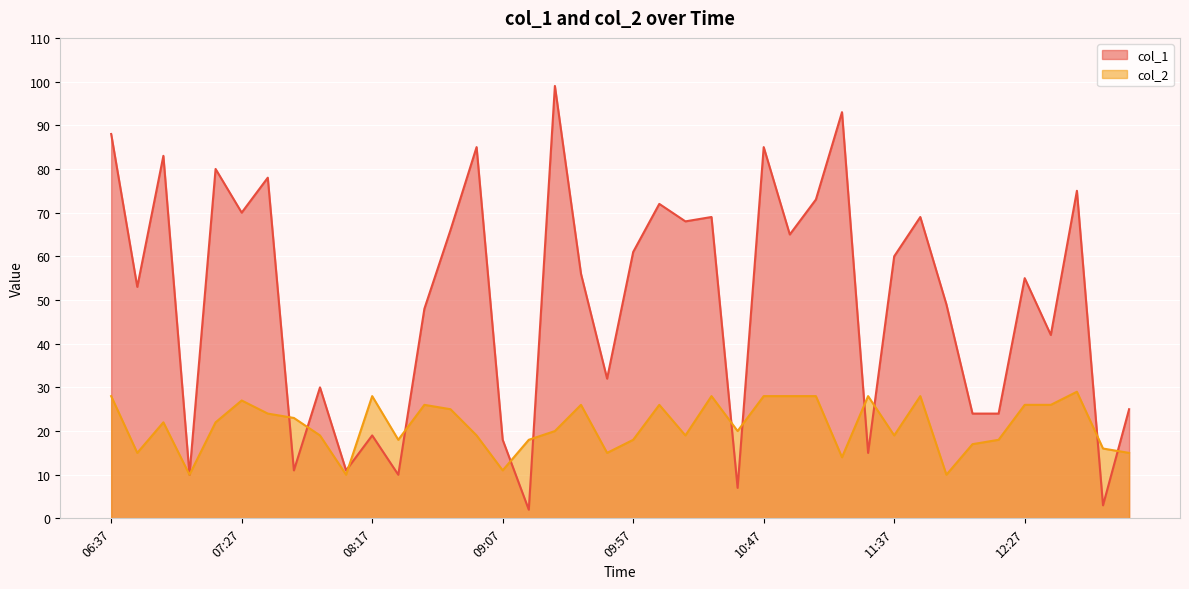

What is the difference between the maximum and minimum values in the col_2 series?

19